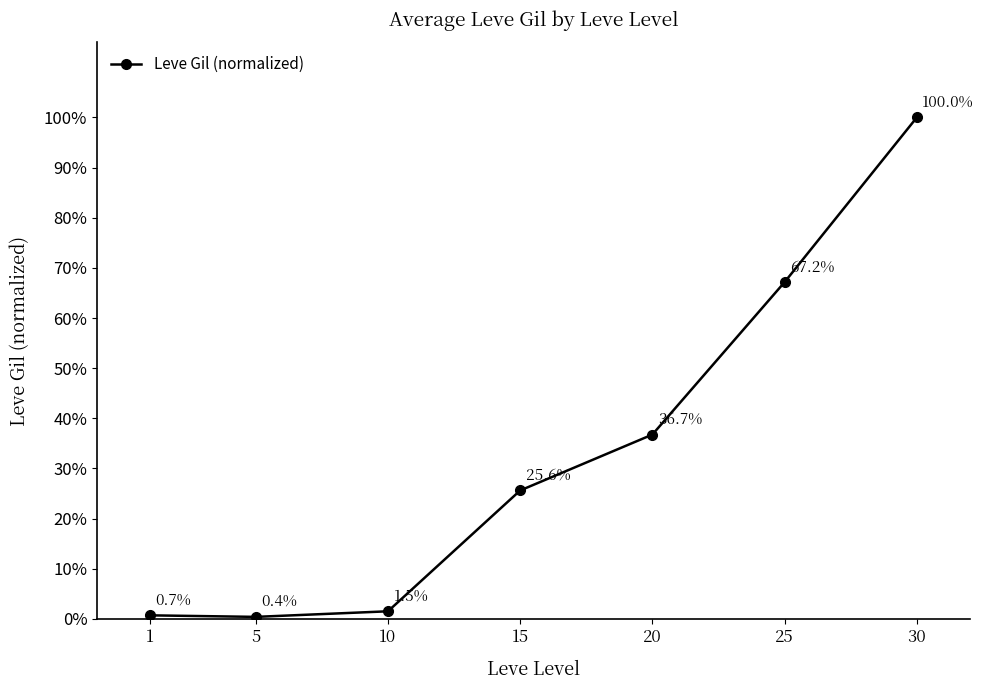

Which label corresponds to the largest value in the chart?

30